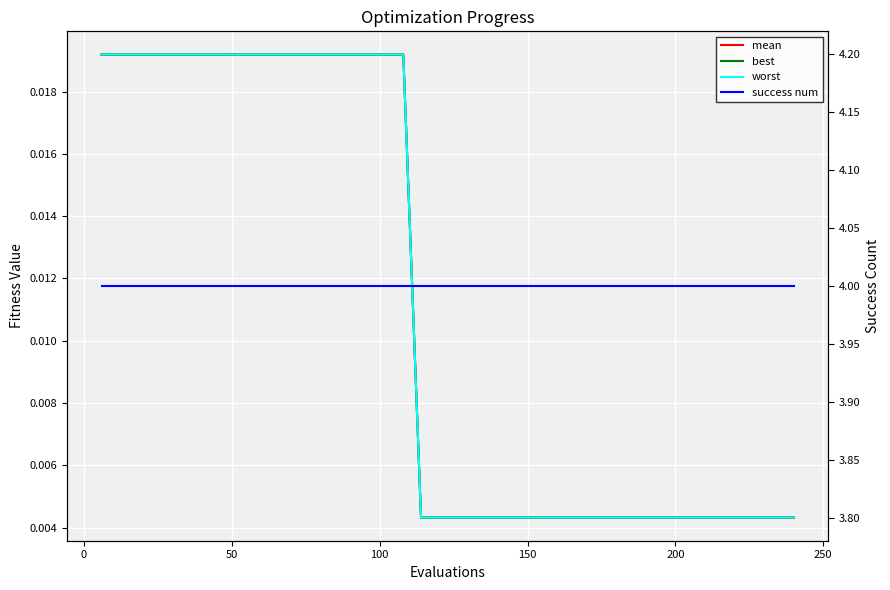

True or false: best and worst cross at least once.

False